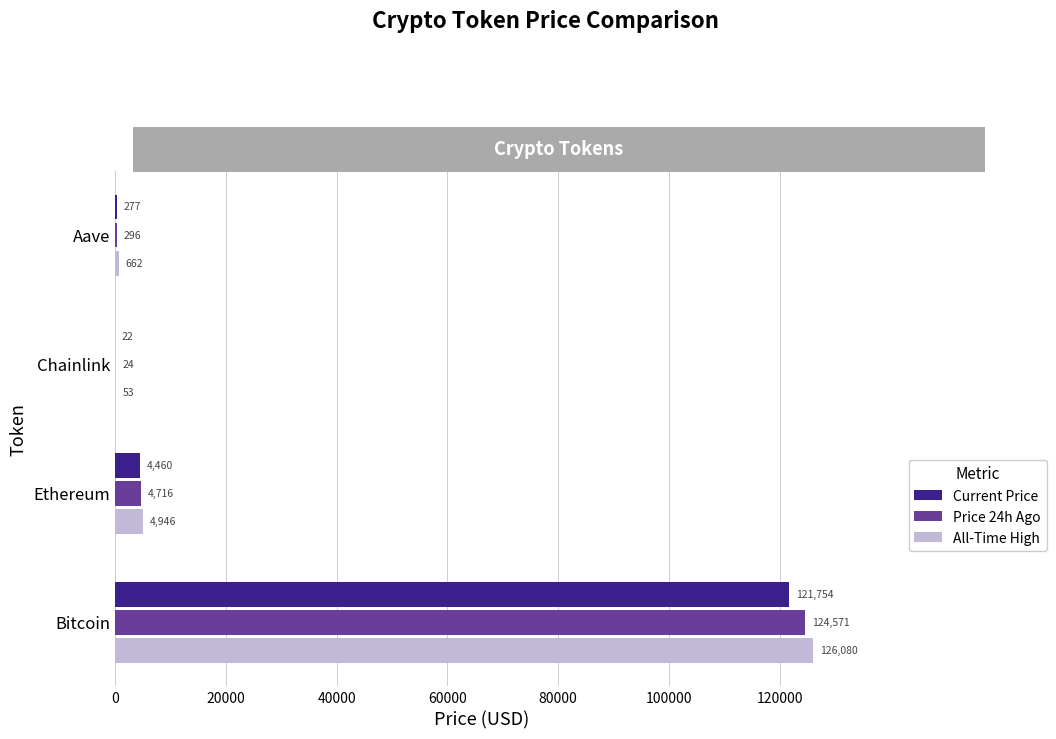

Which series has the largest total across all categories?

All-Time High